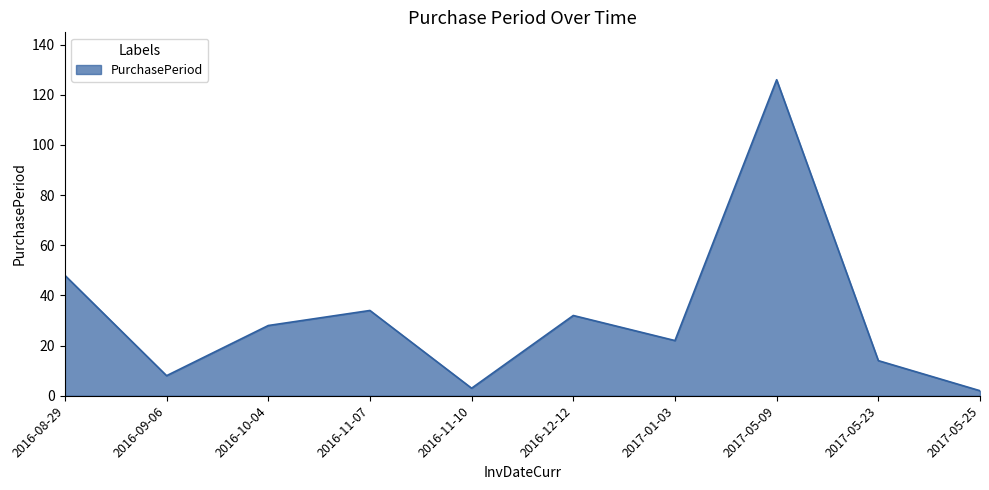

Which category has the highest value across all series?

2017-05-09